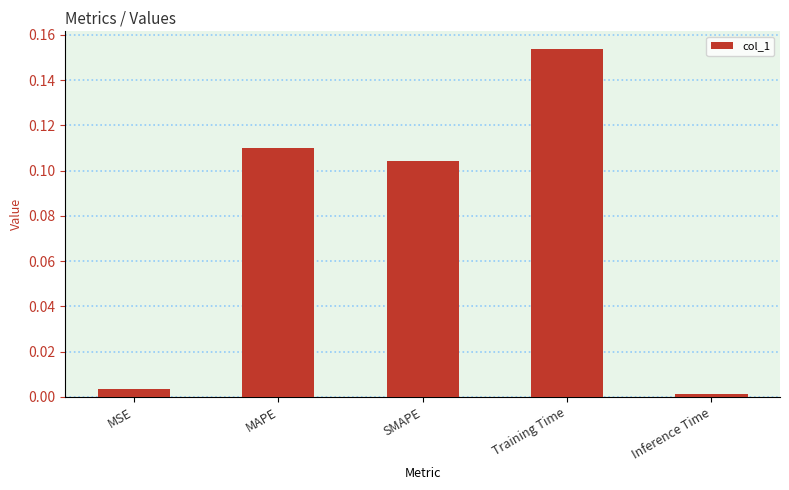

Is it true that the value at Training Time is 0.3?

False